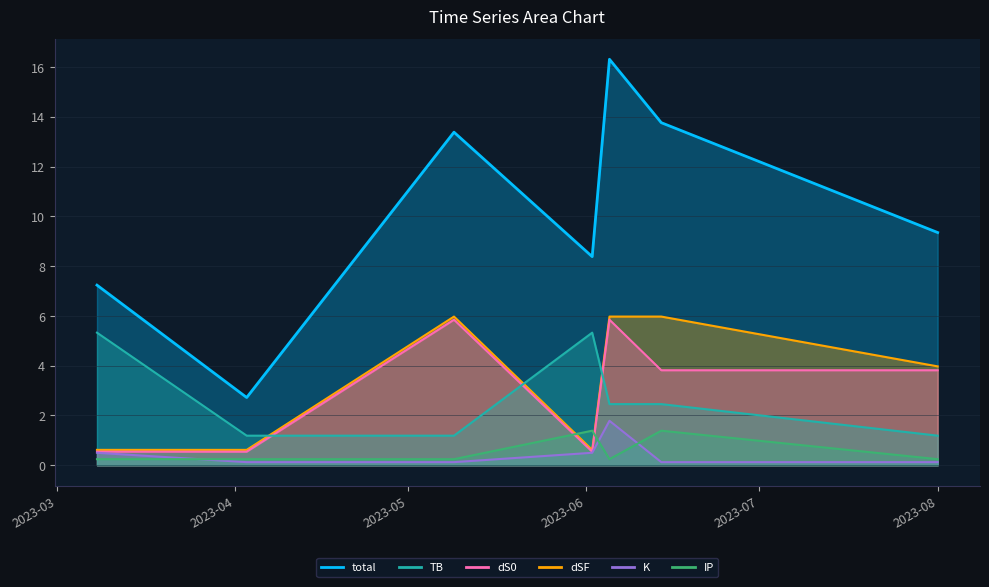

Reading left to right, transcribe all the data shown in this chart.

total: 7.2	2.7	13.4	8.4	16.3	13.8	9.3
TB: 5.3	1.2	1.2	5.3	2.5	2.5	1.2
dS0: 0.5	0.5	5.8	0.5	5.8	3.8	3.8
dSF: 0.6	0.6	6.0	0.6	6.0	6.0	4.0
K: 0.5	0.1	0.1	0.5	1.8	0.1	0.1
IP: 0.2	0.2	0.2	1.4	0.2	1.4	0.2